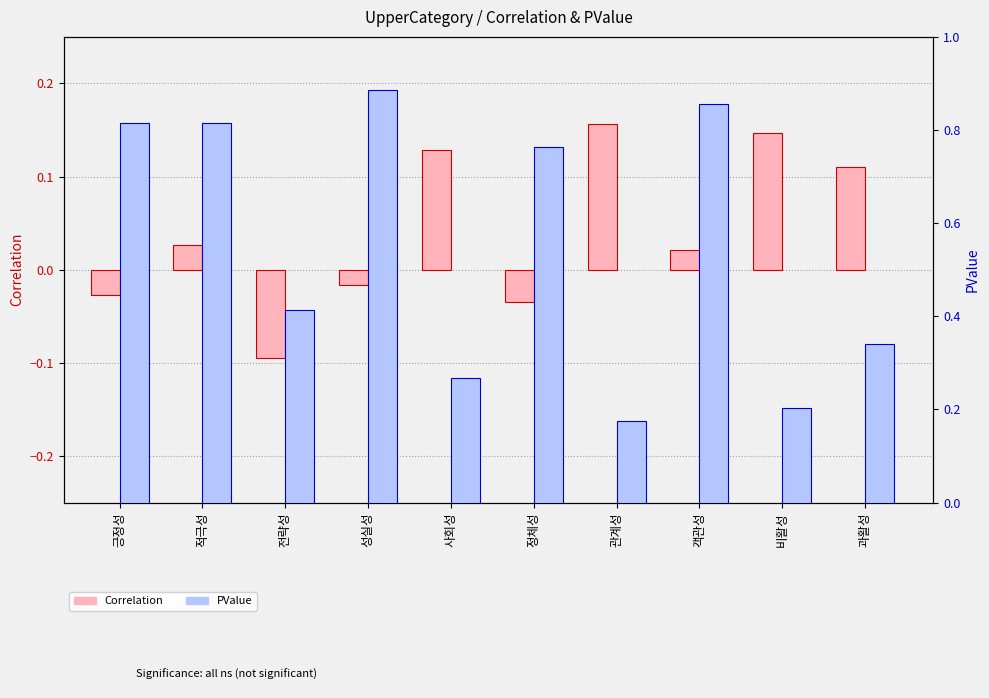

What is the maximum value shown in the chart?

0.9